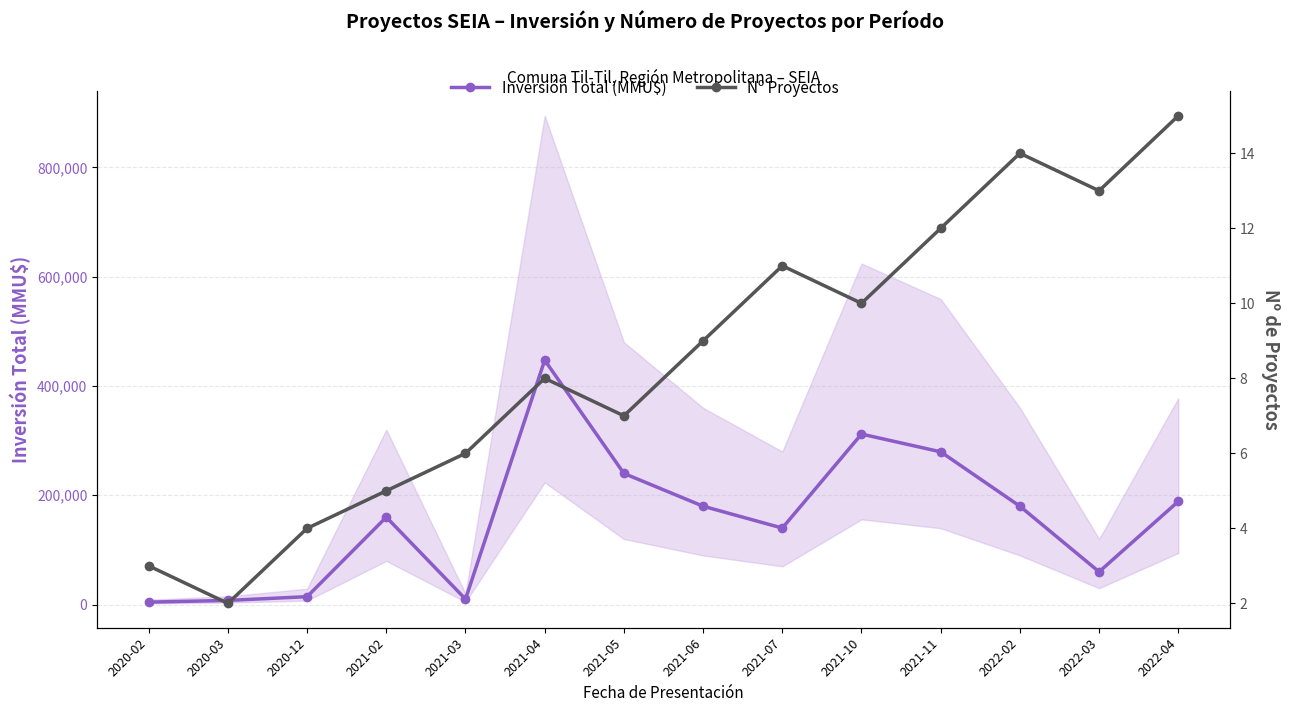

What is the label of the 12th point from the right?

2020-12